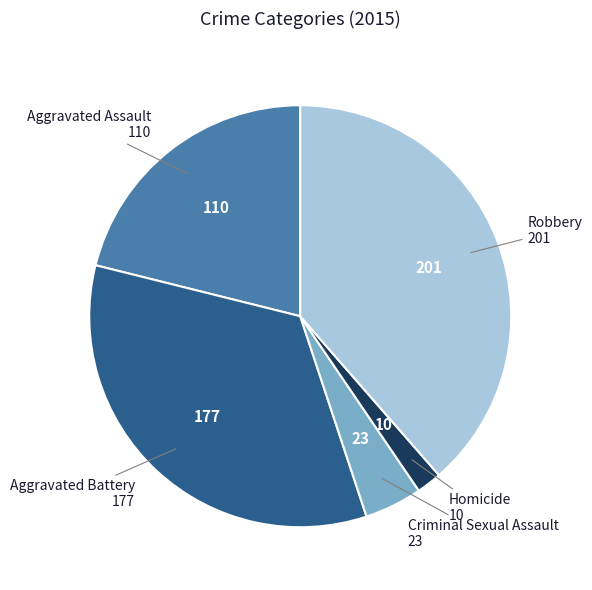

Is there any slice that represents more than half of the pie?

No